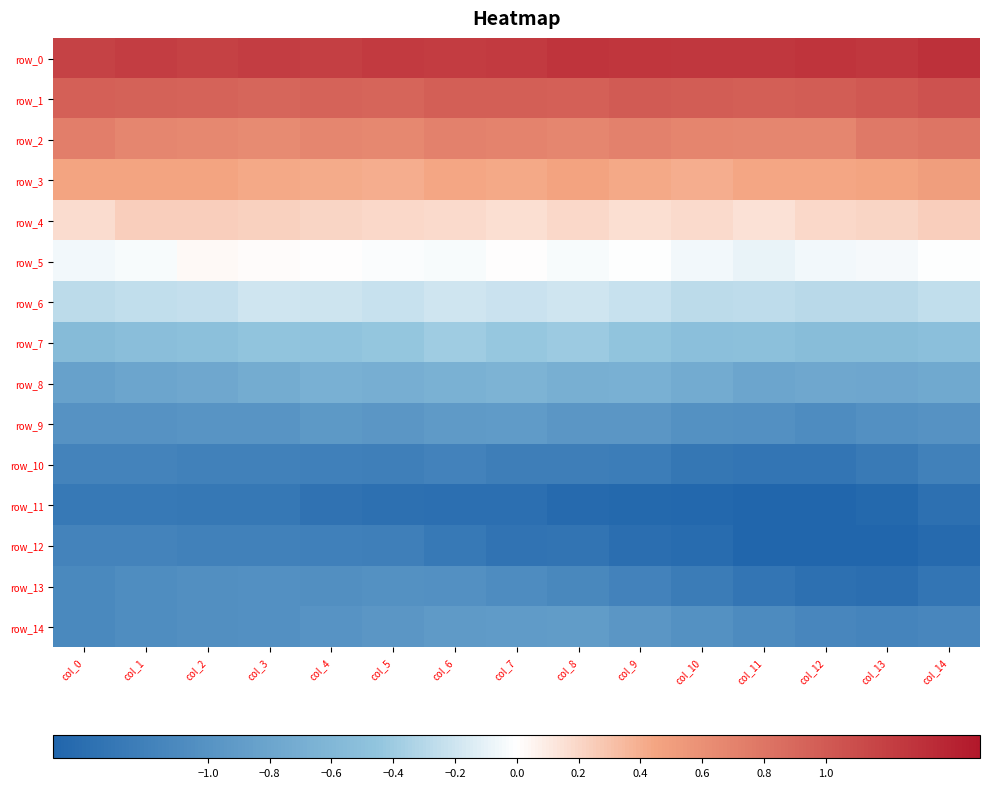

What is the difference between the maximum and second lowest values in the row_13 series?

0.4